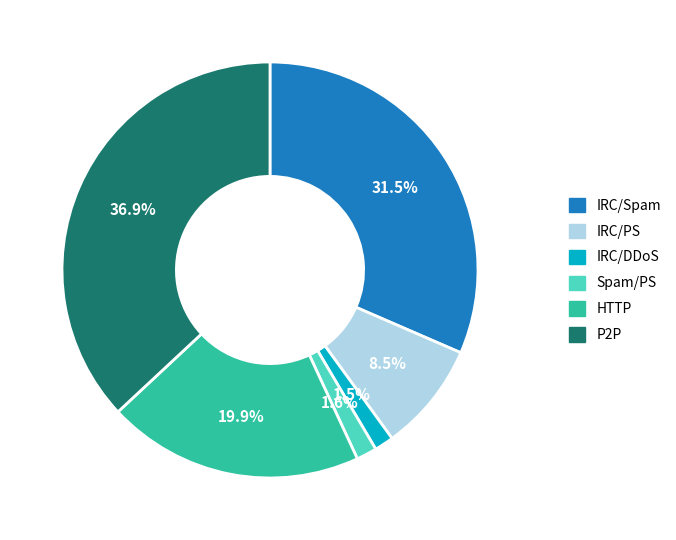

To the nearest percent, what is the average slice percentage?

17%